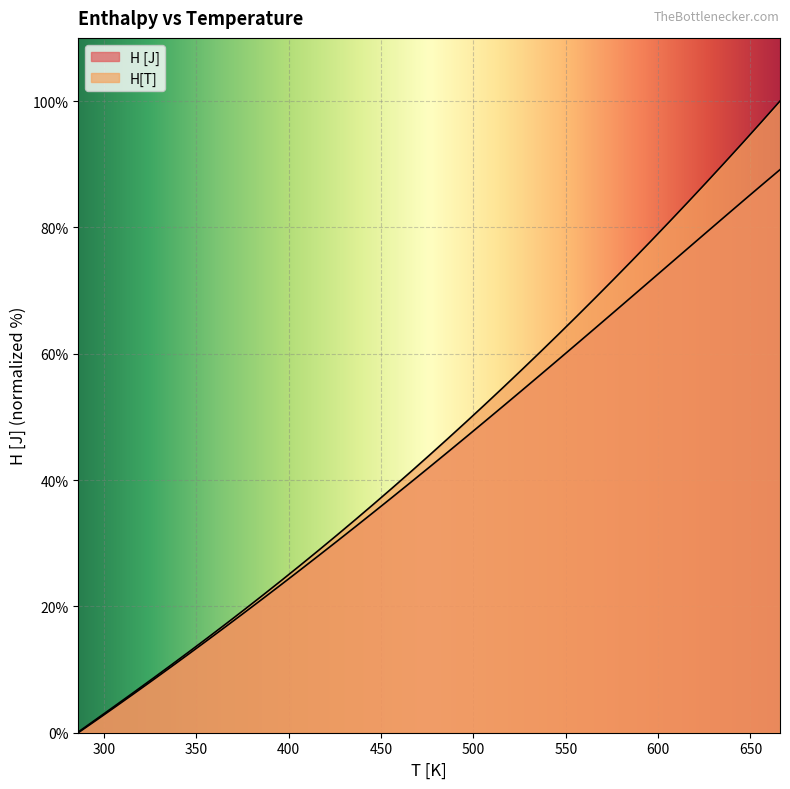

True or false: H [J] has a value of 5.9 at 366.

False